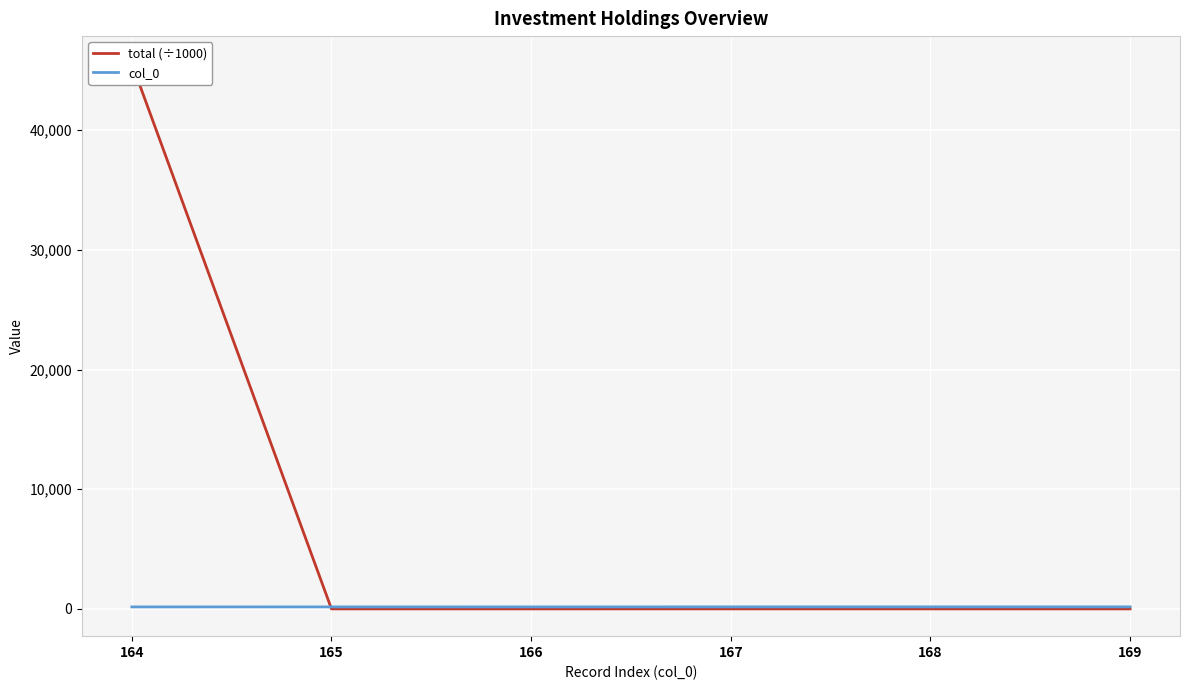

Which series changed the most between 164 and 166?

total (÷1000)